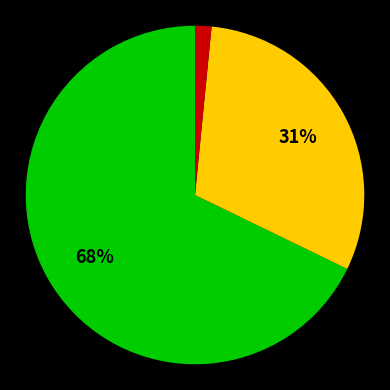

To the nearest percent, what is the average slice percentage?

33%